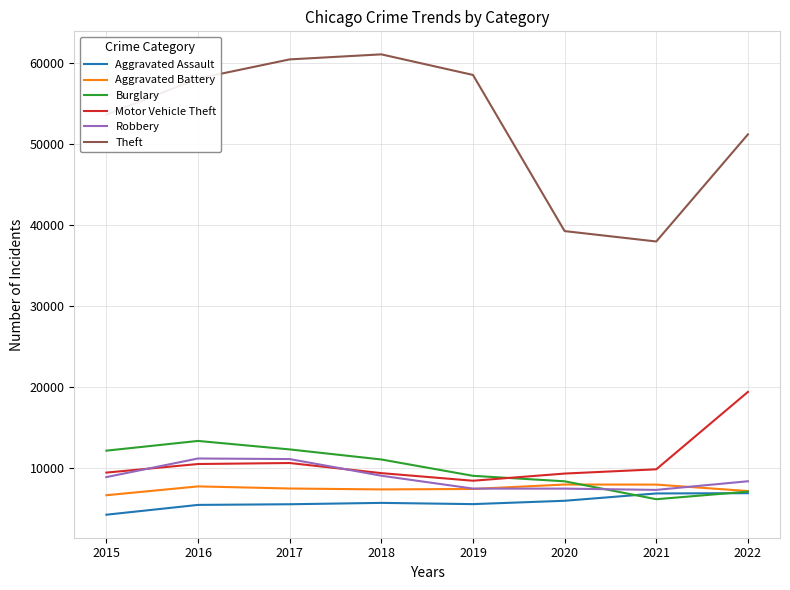

How many lines are shown in the chart?

6